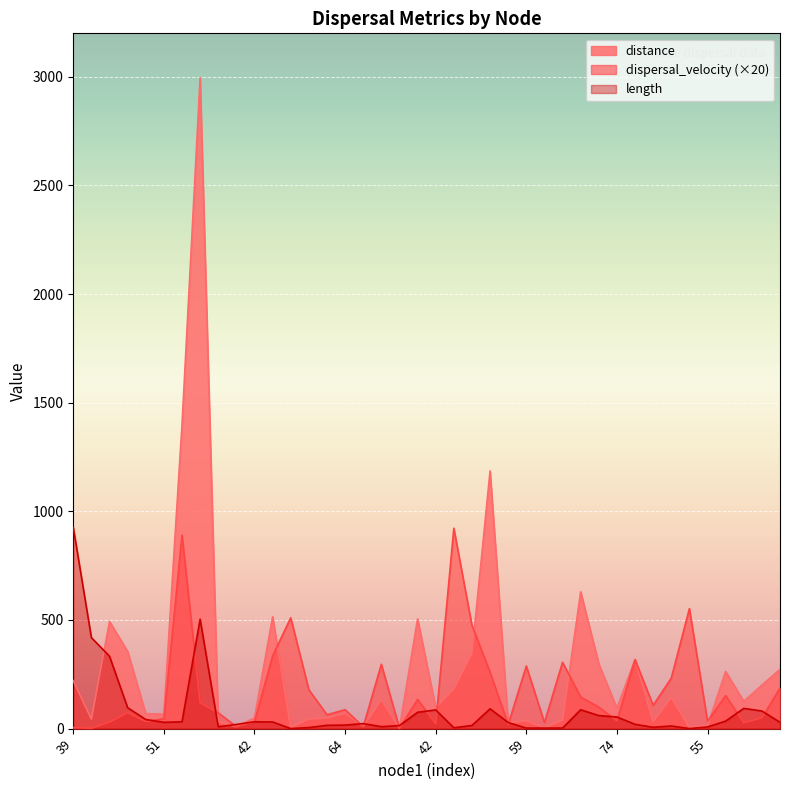

How many lines are shown in the chart?

3